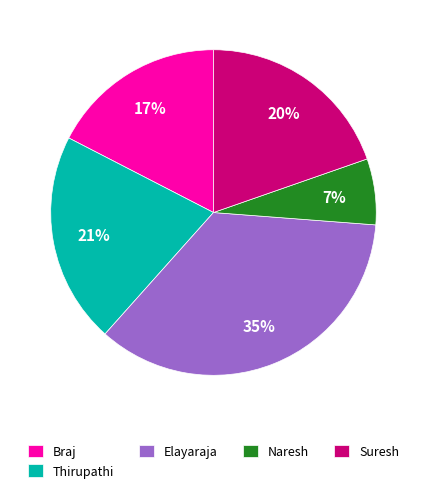

Is it true that Suresh is 20% of the pie?

True